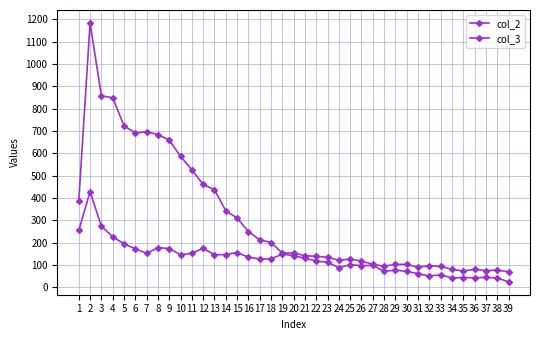

List the labels in order of col_2 value, largest first.

2, 3, 4, 5, 7, 6, 8, 9, 10, 11, 12, 13, 1, 14, 15, 16, 17, 18, 19, 20, 21, 22, 23, 25, 24, 26, 27, 29, 30, 32, 28, 33, 31, 34, 36, 38, 37, 35, 39